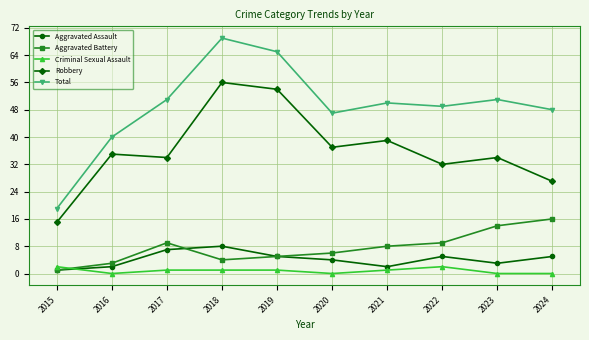

At which category is the sum across all series the highest?

2018